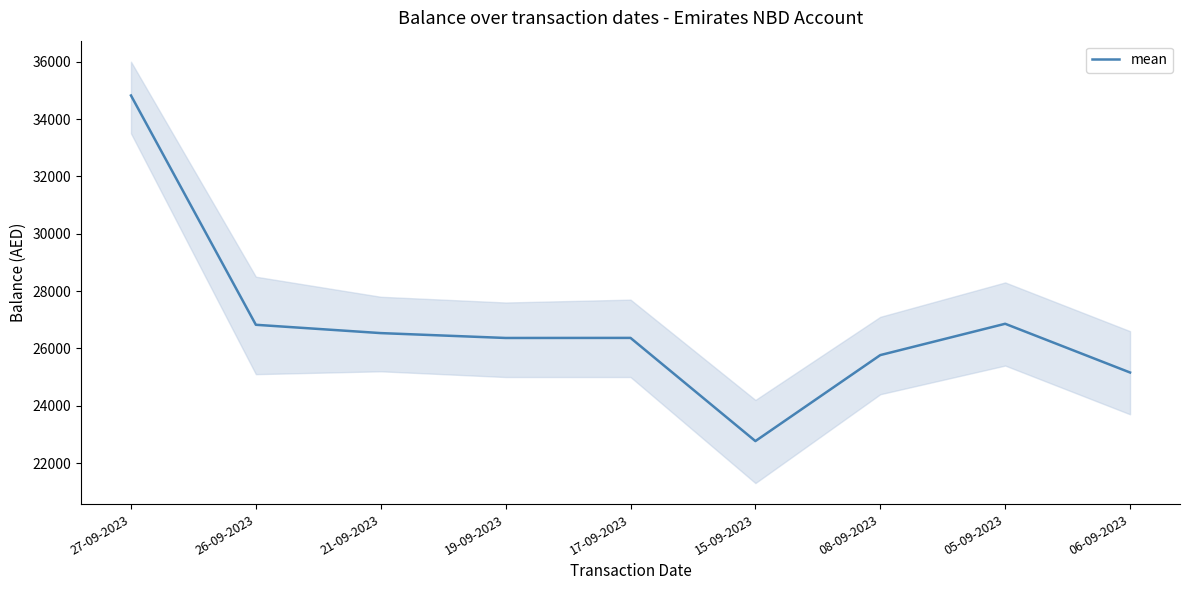

Which category has the highest value across all series?

27-09-2023